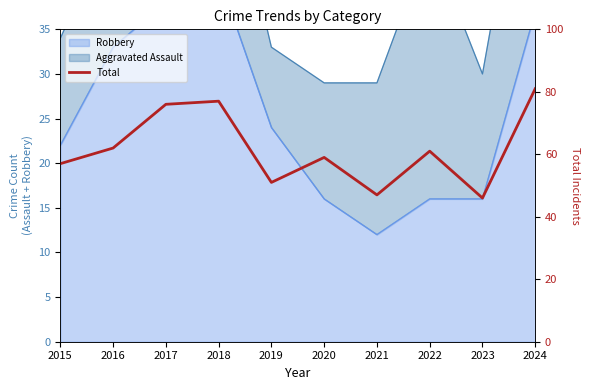

Reading right to left, list all the values displayed in this chart.

81	46	61	47	59	51	77	76	62	57